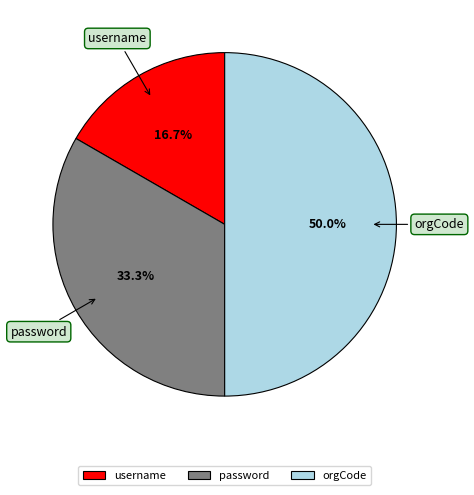

Approximately how many times larger is the value at username compared to orgCode?

0.3